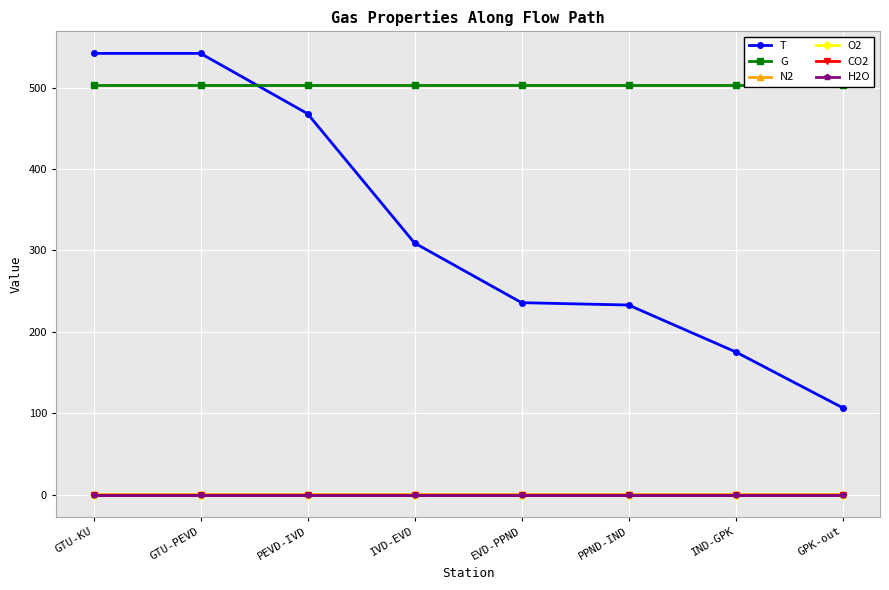

List the series in order of their peak value, highest first.

T, G, N2, O2, H2O, CO2